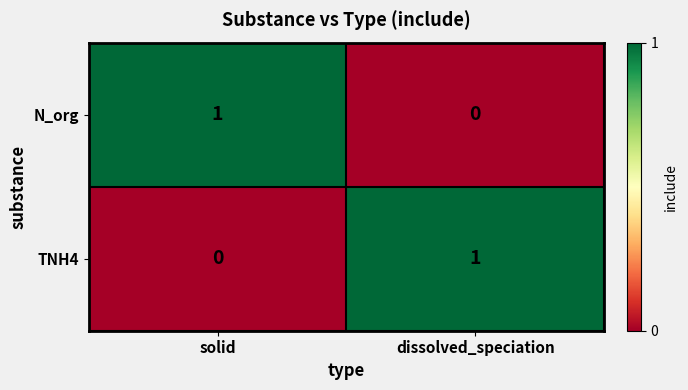

Is it true that N_org equals 0 at dissolved_speciation?

True